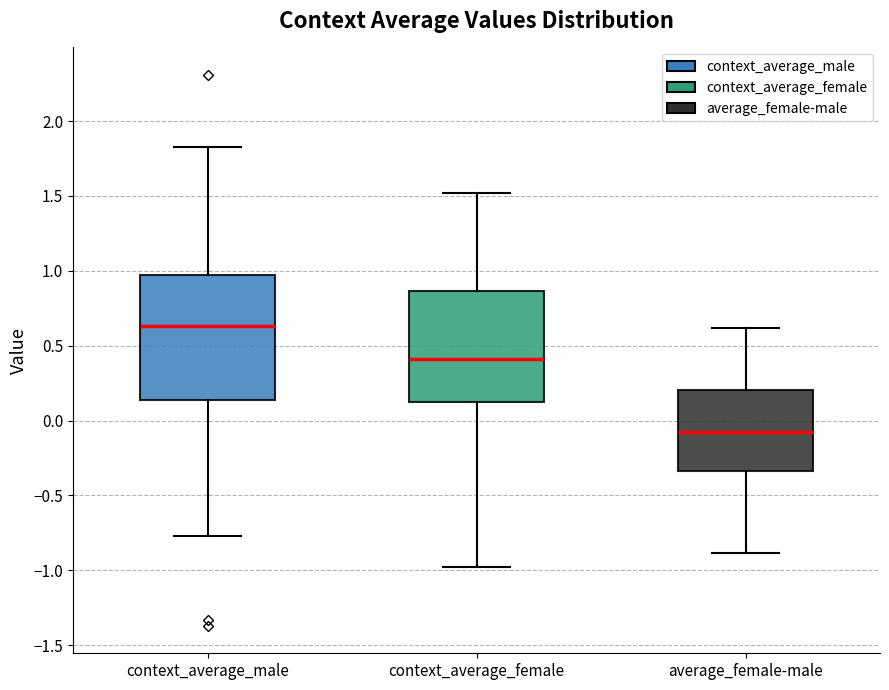

Which box is the tallest, from its lower edge to its upper edge?

context_average_male